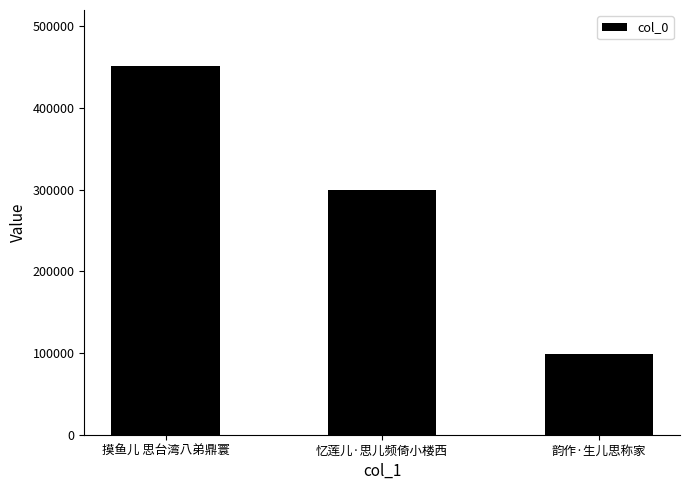

What is the change in value from 忆莲儿·思儿频倚小楼西 to 韵作·生儿思称家?

-200516